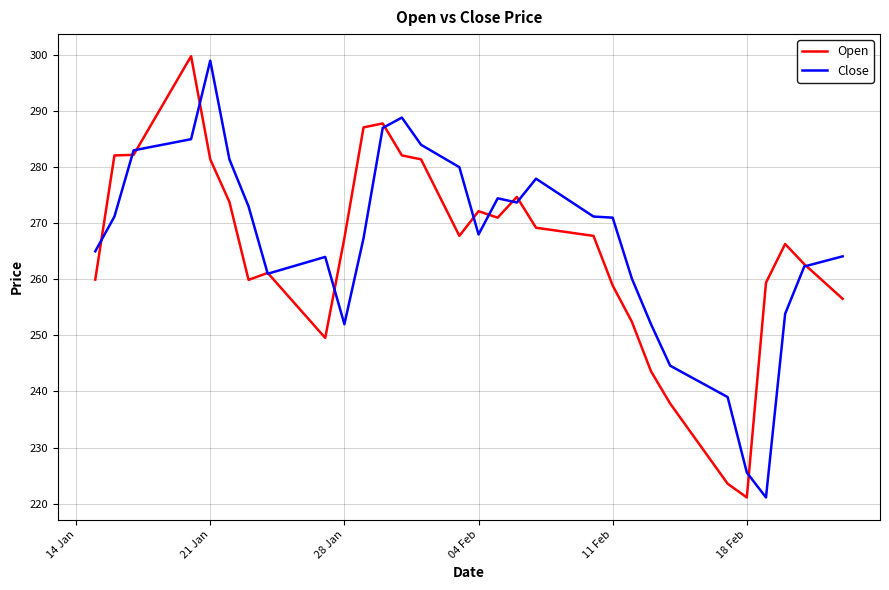

Rank the series by their average value, from lowest to highest.

Open, Close